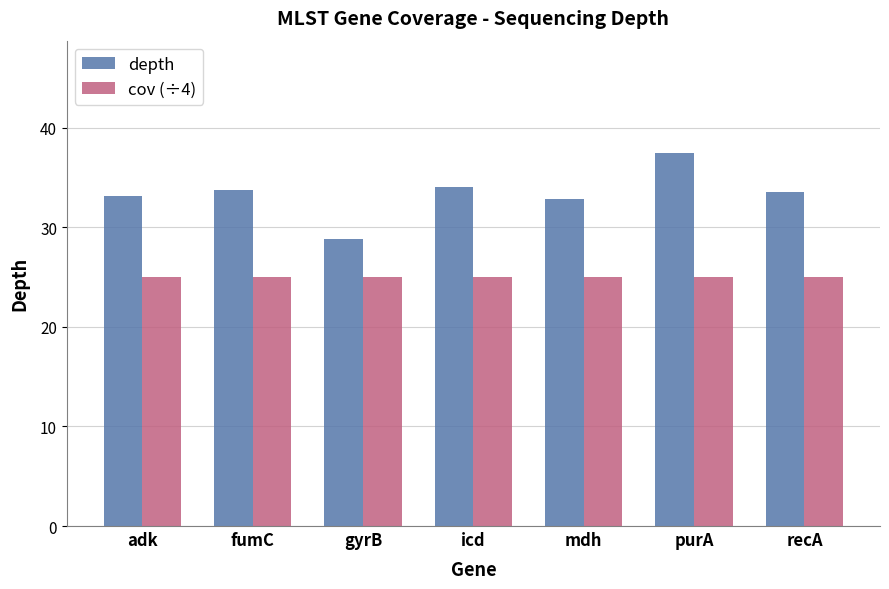

Is the value of depth at fumC greater than the value of cov (÷4) at gyrB?

Yes